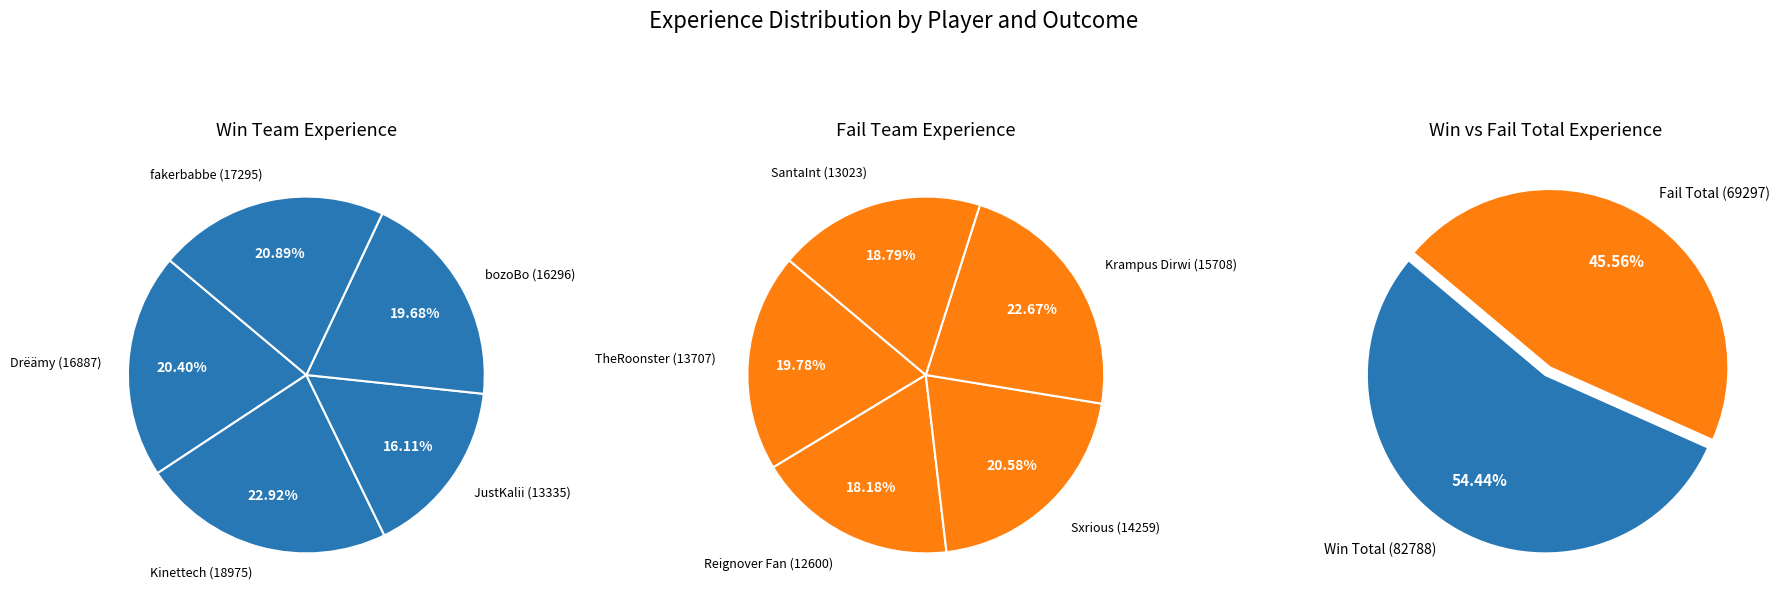

Count the number of slices in the pie.

10